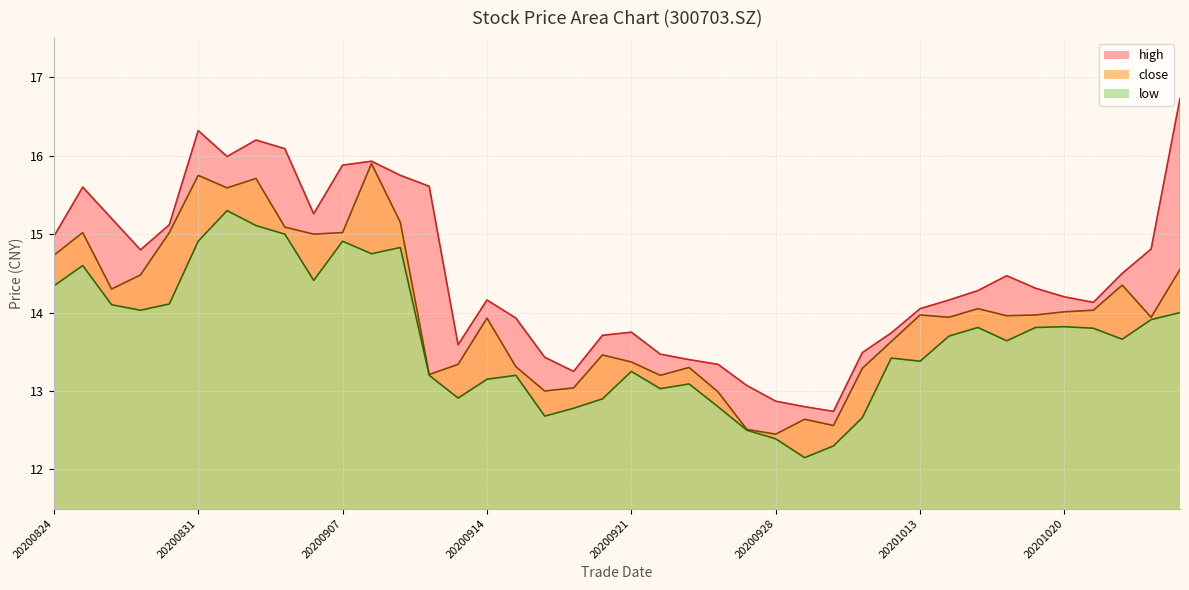

Is it true that close equals 25.1 at 20200824?

False